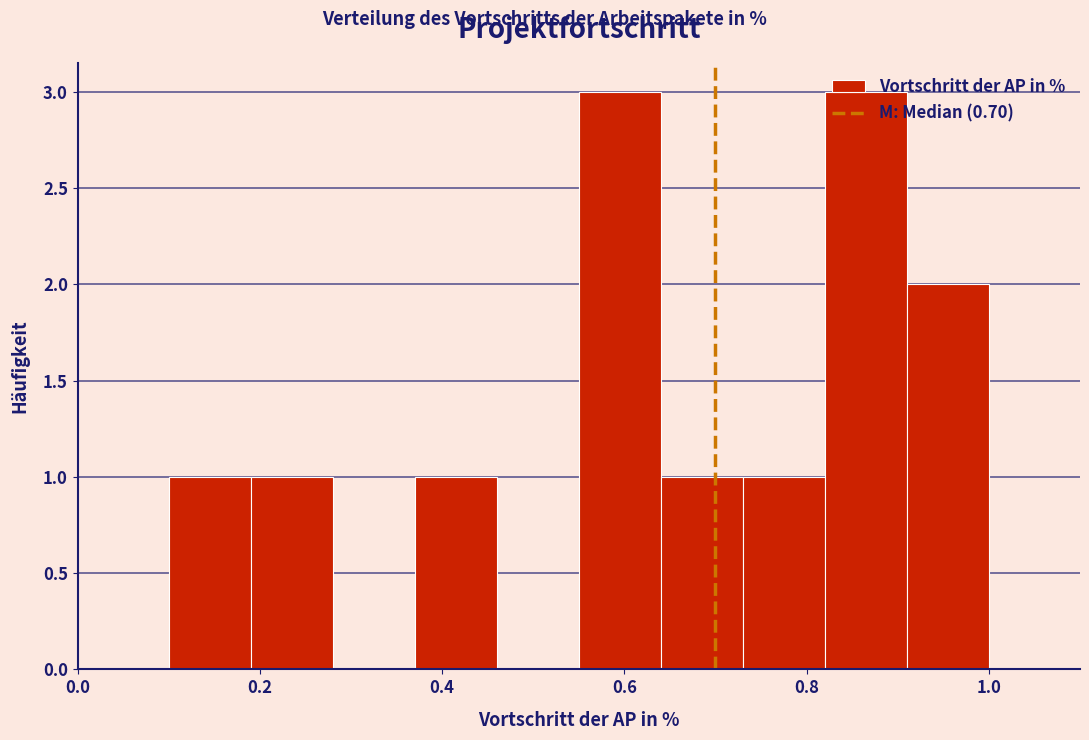

Reading left to right, list every bar in this chart as the range it spans on the x-axis followed by its height. Neither the bar edges nor the heights are printed on the chart, so give them approximately, as read against the axes.

0.10 to 0.19: 1
0.19 to 0.28: 1
0.28 to 0.37: 0
0.37 to 0.46: 1
0.46 to 0.55: 0
0.55 to 0.64: 3
0.64 to 0.73: 1
0.73 to 0.82: 1
0.82 to 0.91: 3
0.91 to 1.00: 2